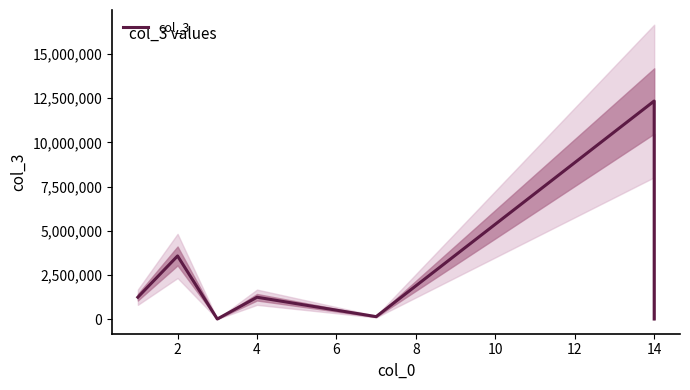

How many series are shown in this chart?

1